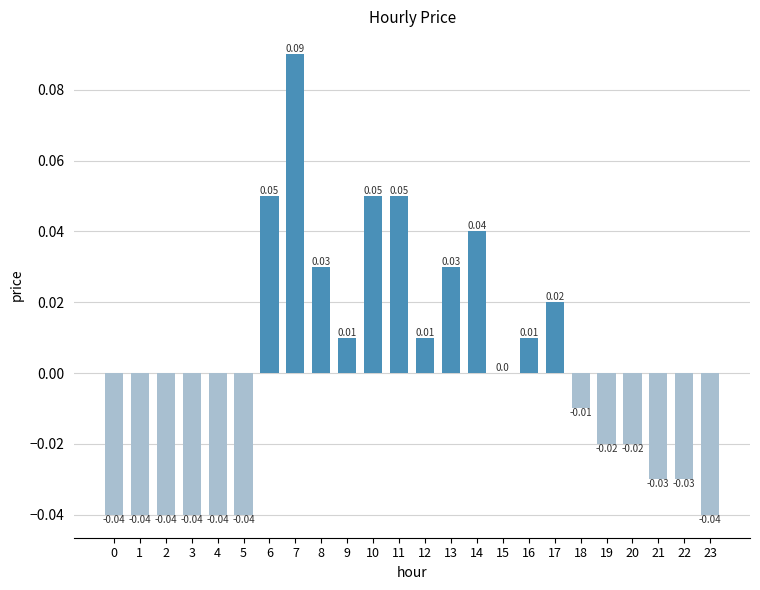

Between 0 and 19, which is larger?

19